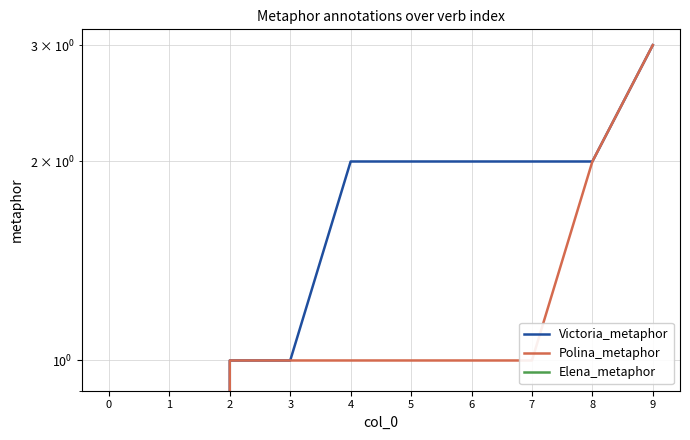

Which series has the largest total across all categories?

Victoria_metaphor